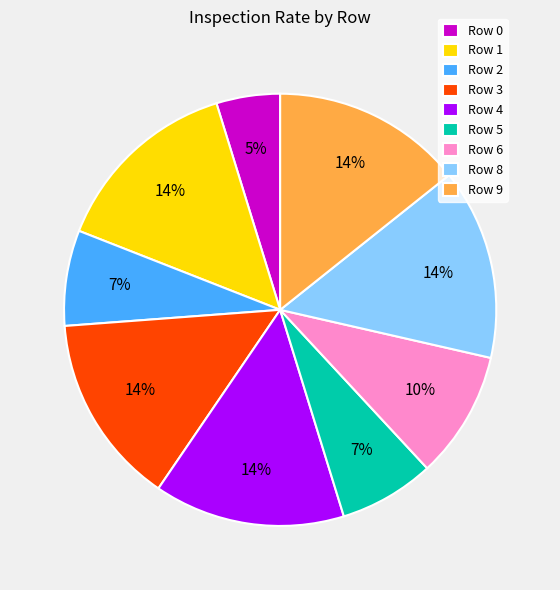

Which category has the smallest portion of the pie?

Row 0